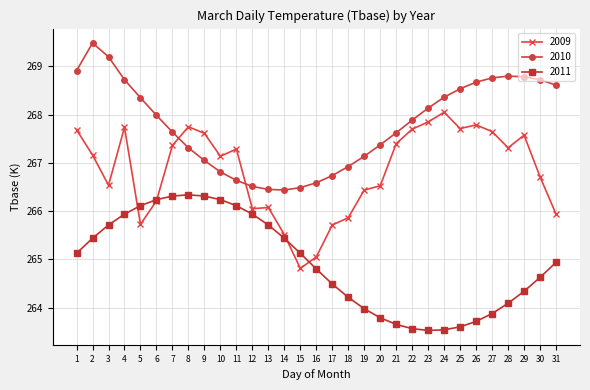

How many lines are shown in the chart?

3